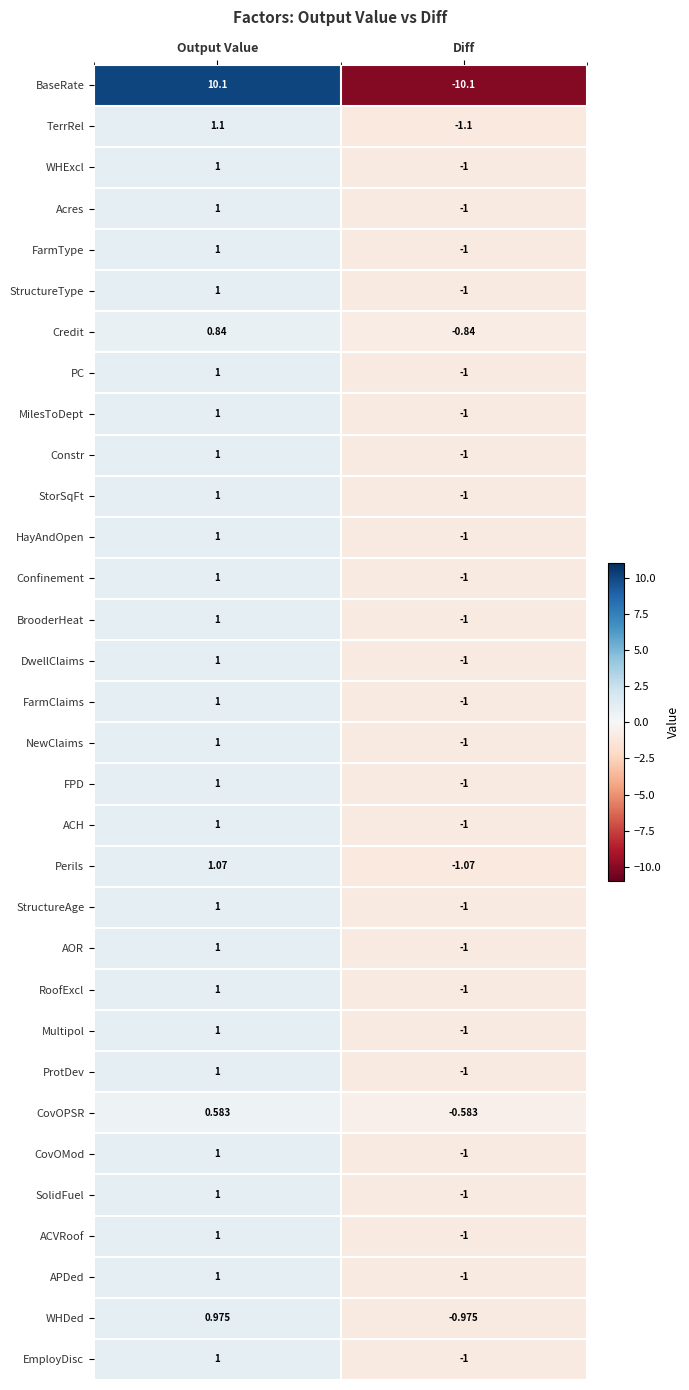

Count the number of categories in the chart.

2